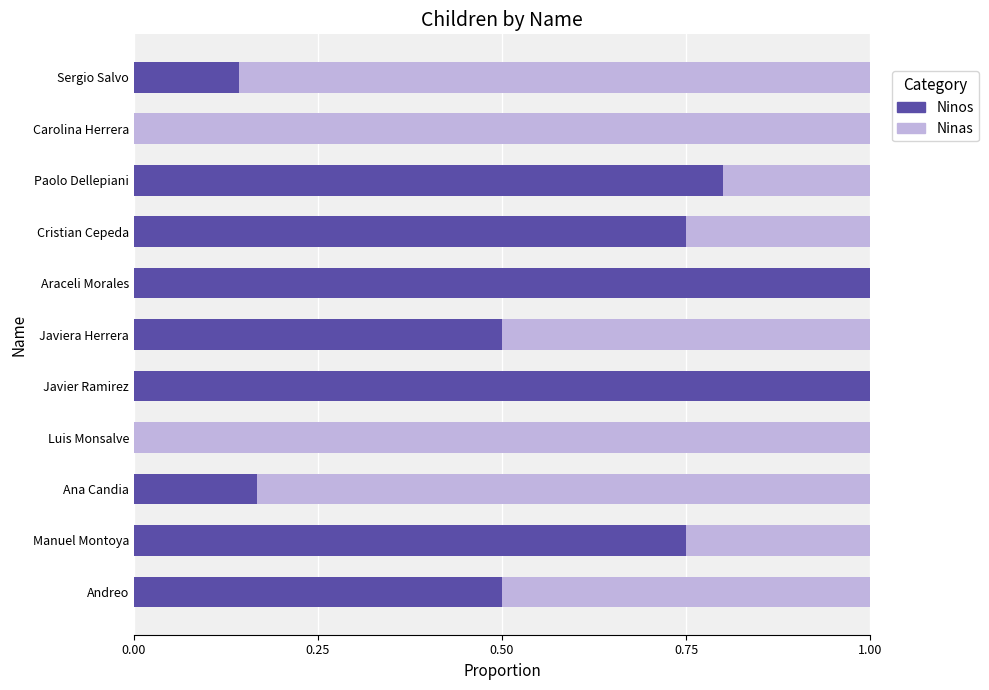

What value does the Ninos series have at Andreo?

0.5